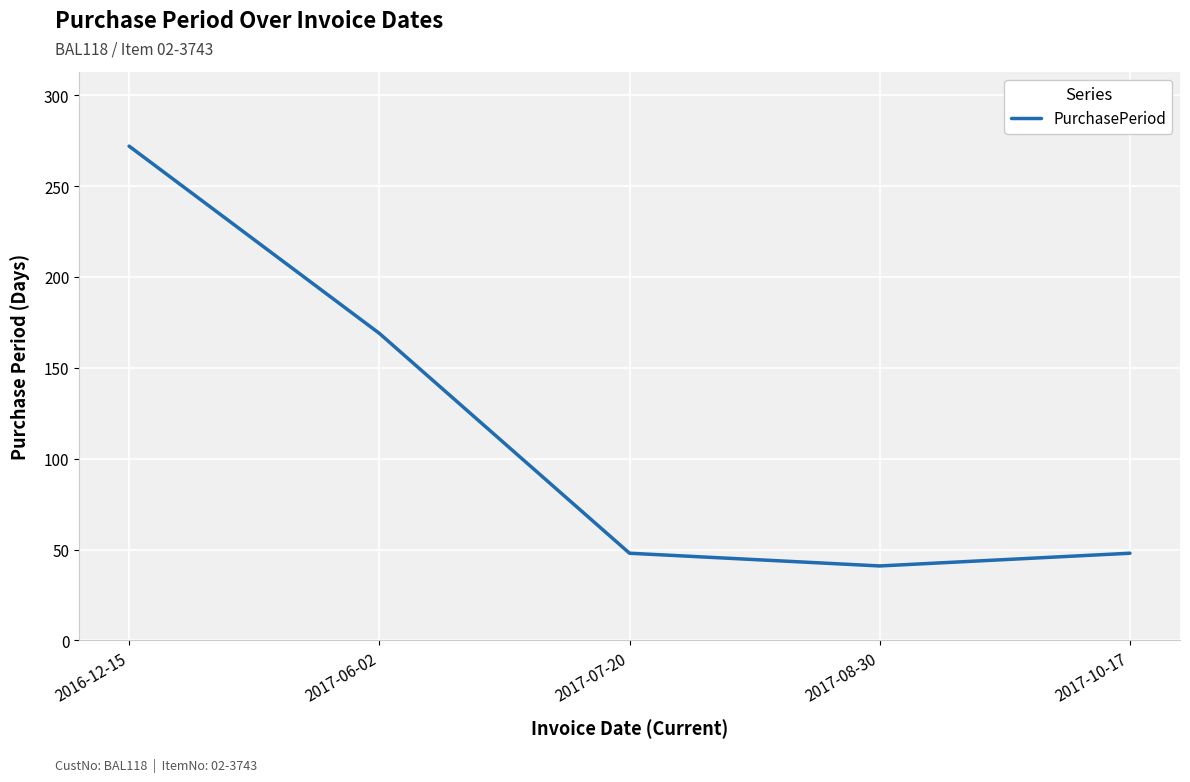

True or false: the data shows 169 at 2017-06-02.

True